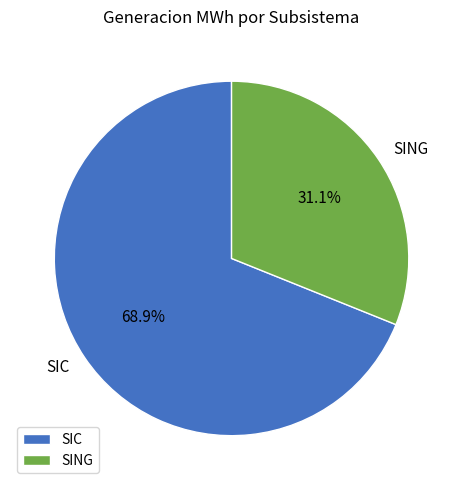

Combined, what portion of the pie is SING and SIC?

100.0%